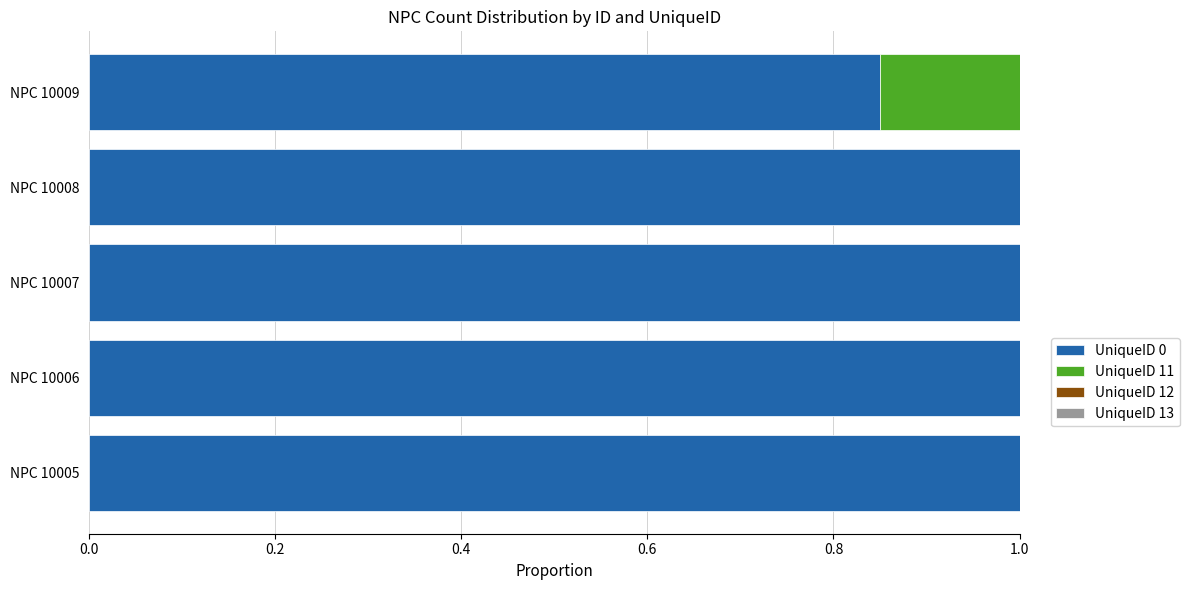

What is the total value across all series at NPC 10005?

1.0